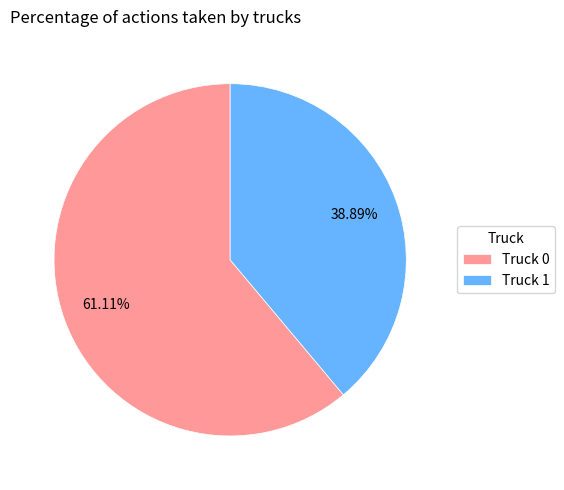

Do Truck 0 and Truck 1 together represent more than half of the pie?

Yes